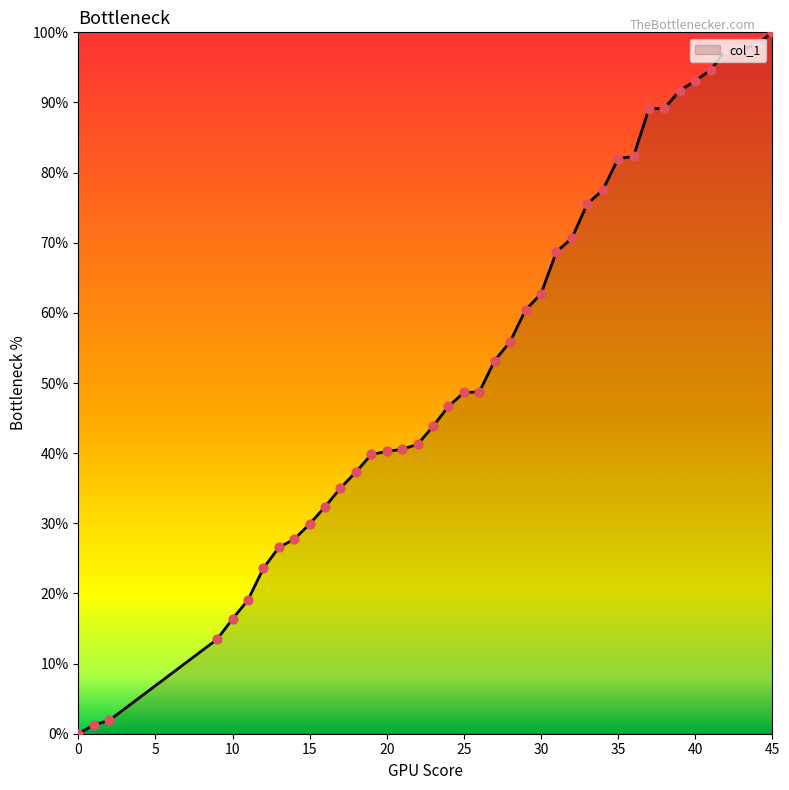

What is the maximum value shown in the chart?

100.0